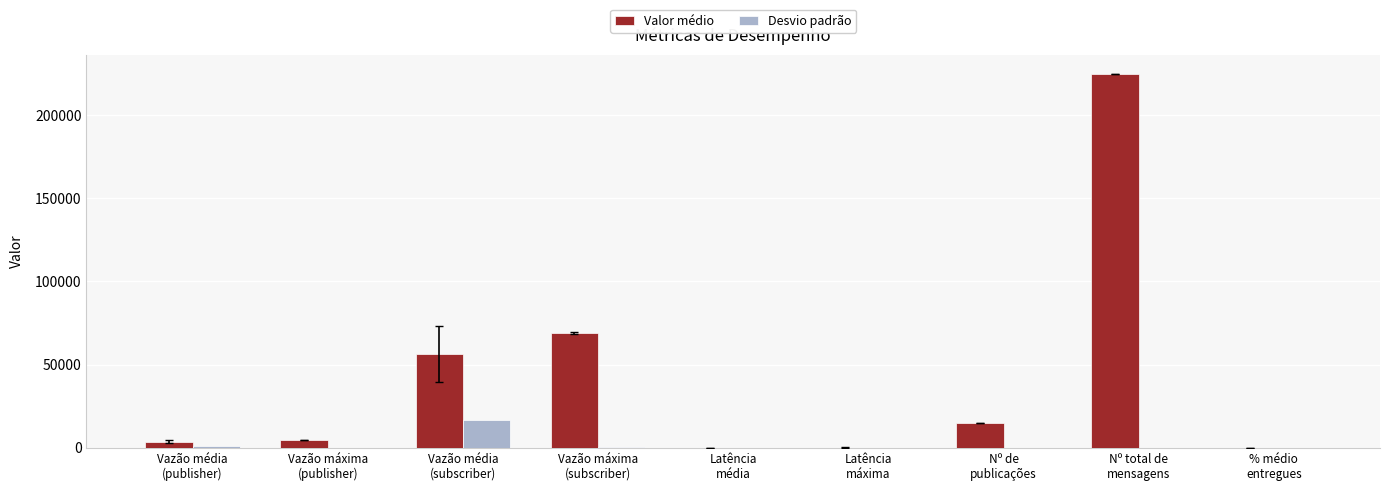

What is the sum of all Valor médio values?

373677.3